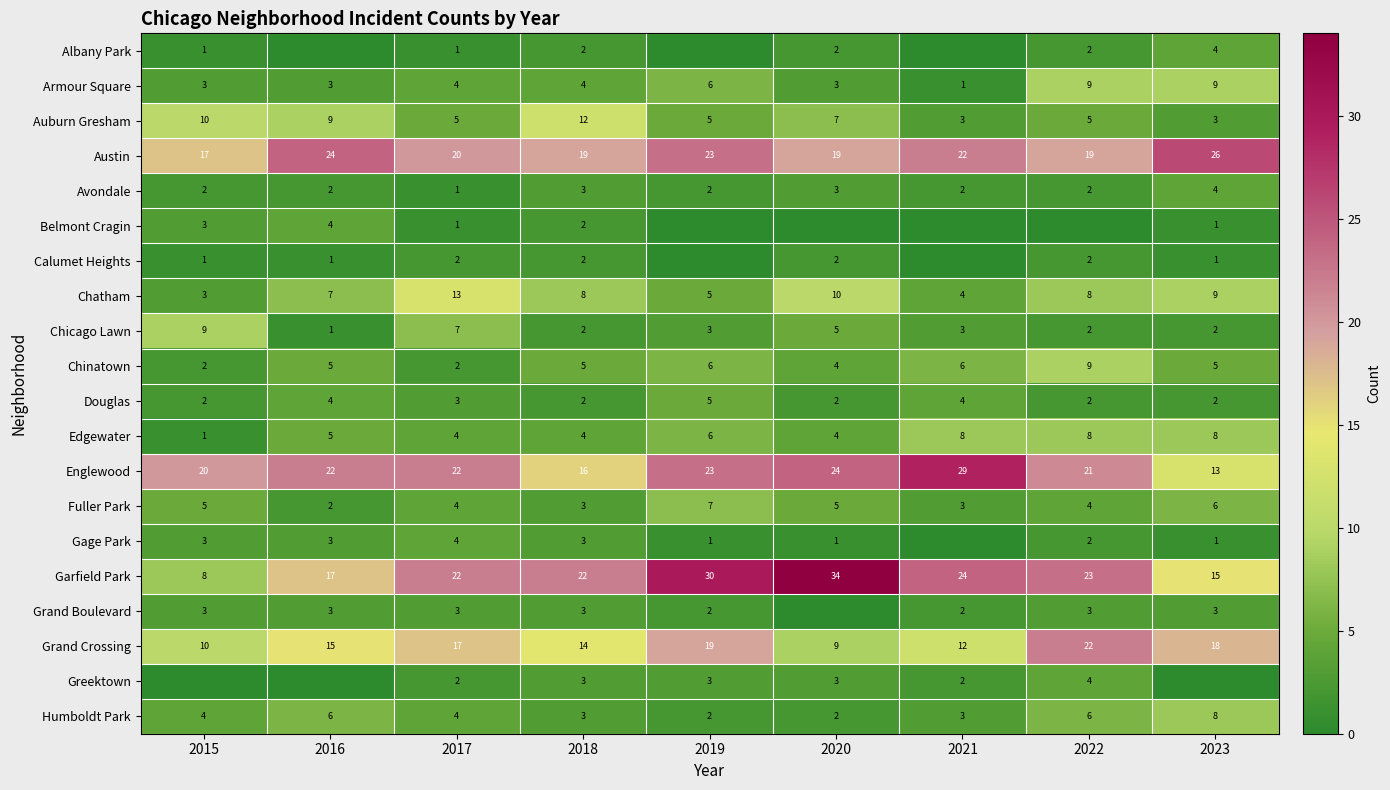

What is the sum of the Douglas values at 2020 and 2018?

4